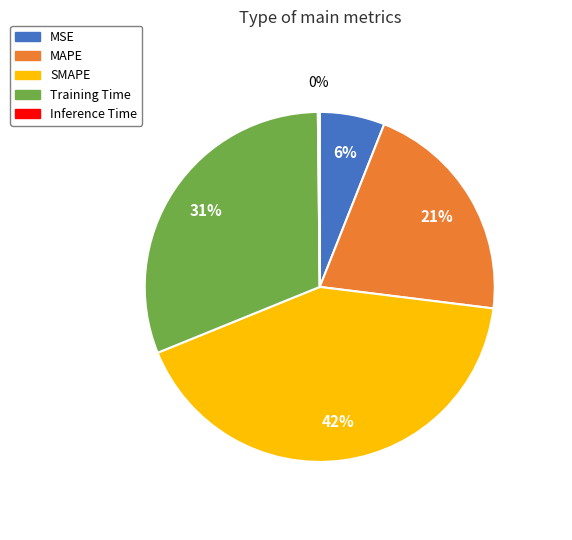

Combined, do MSE and SMAPE account for over 50%?

No